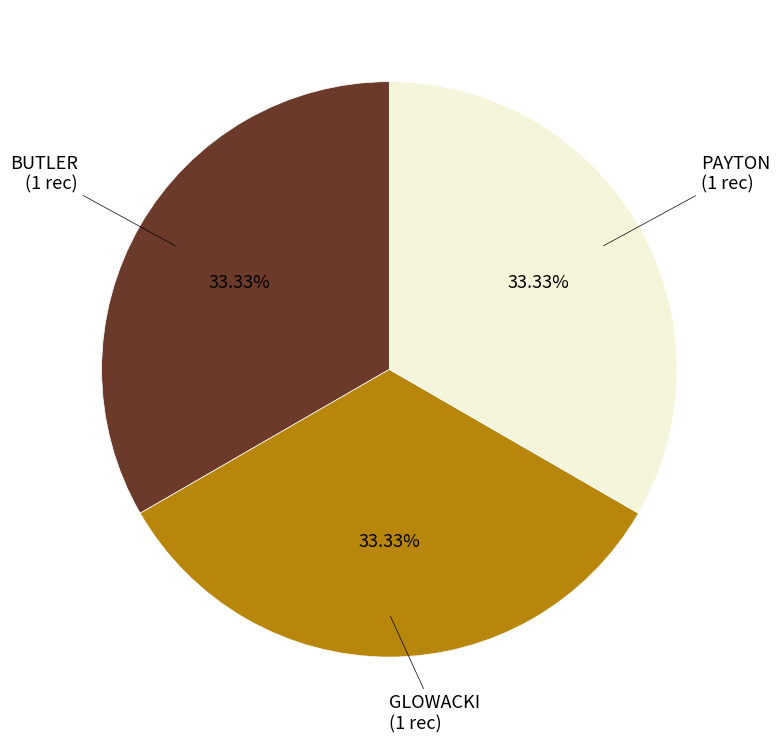

To the nearest percent, what is the average slice percentage?

33%